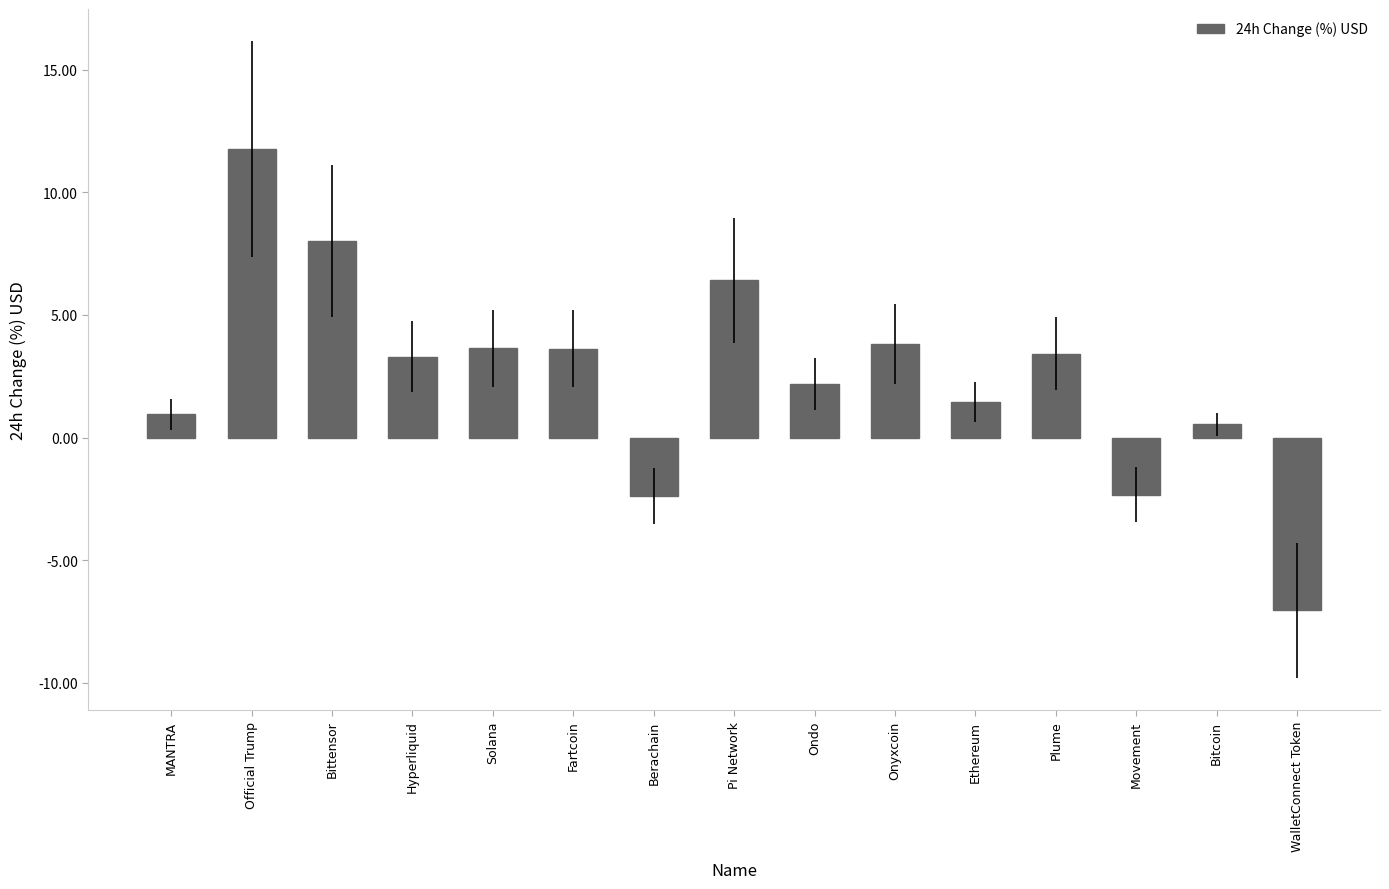

The value at Movement is -2.3. True or false?

True